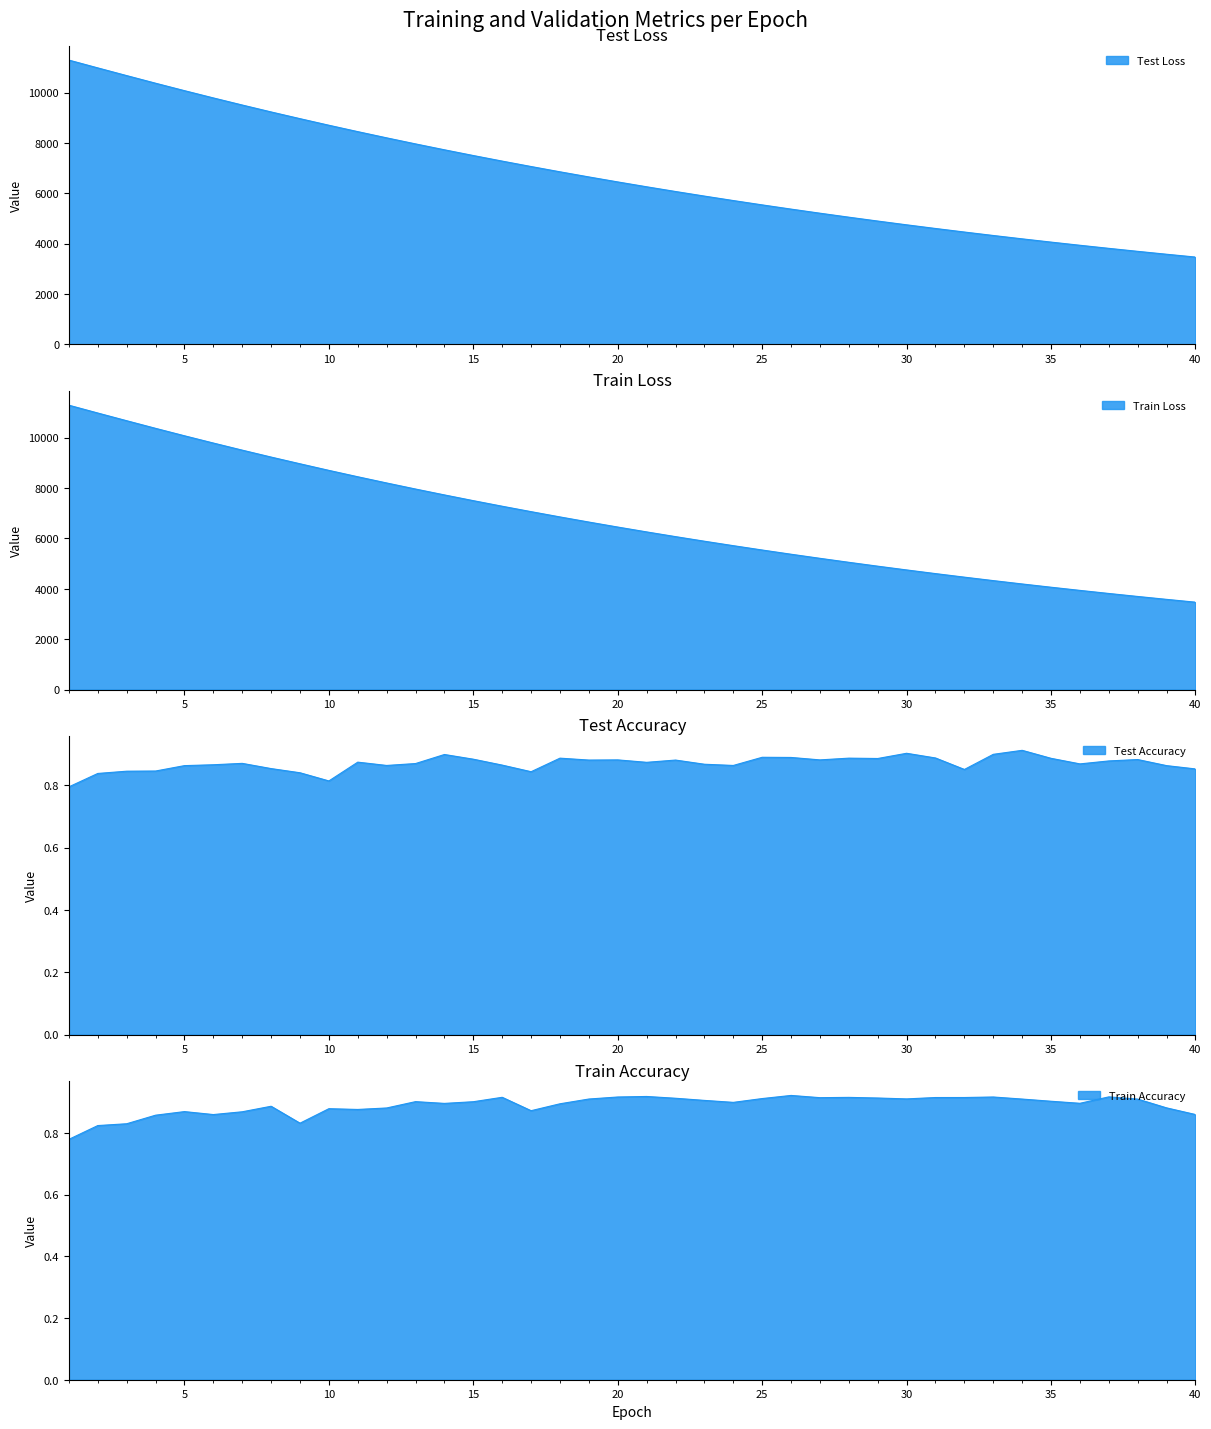

True or false: test_accuracy and train_loss intersect in this chart.

False